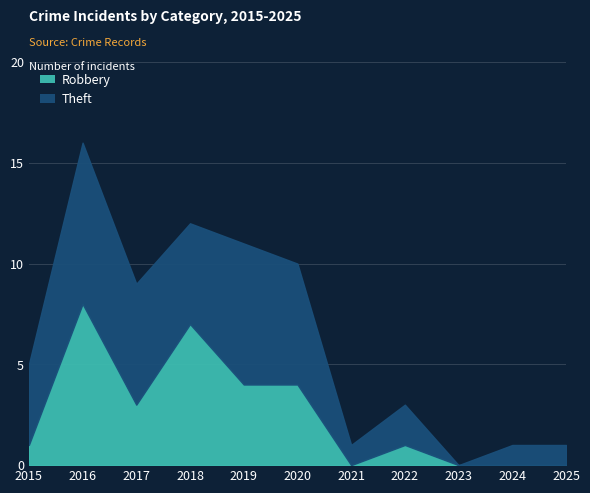

Reading left to right, list all the values displayed in this chart.

Robbery: 1	8	3	7	4	4	0	1	0	0	0
Theft: 4	8	6	5	7	6	1	2	0	1	1